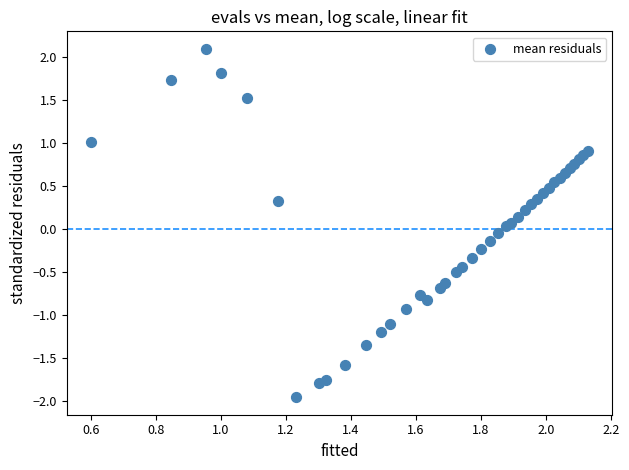

What is the range of X values (max minus min)?

1.5